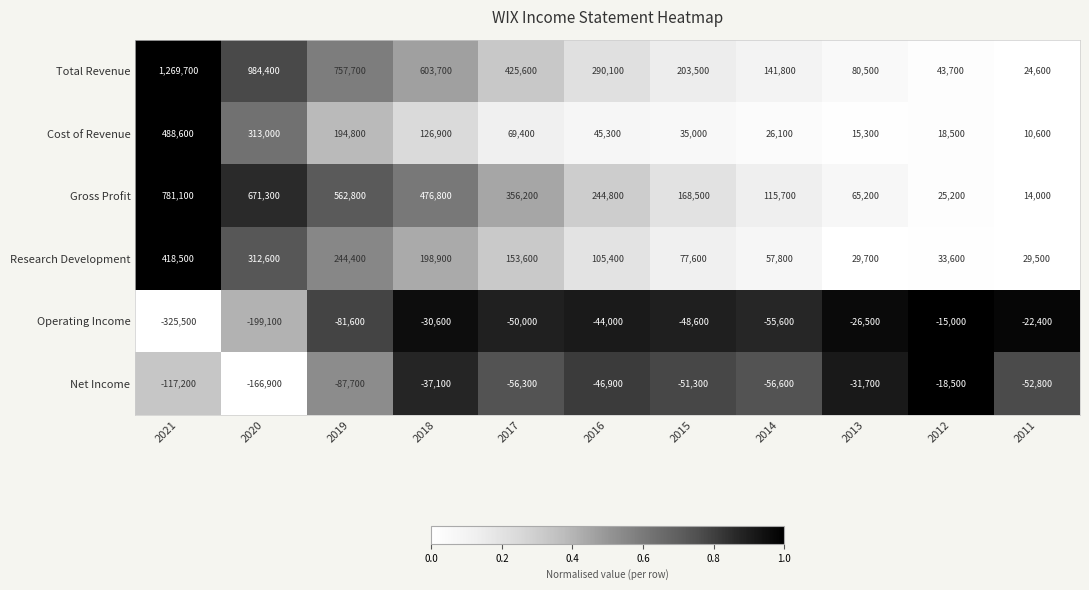

What is the lowest value of the Research Development series?

29500